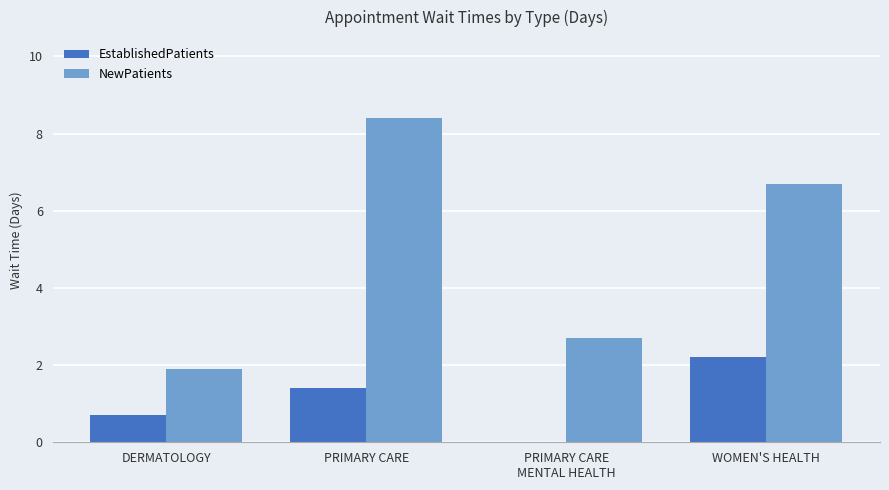

At which category is the sum across all series the highest?

PRIMARY CARE